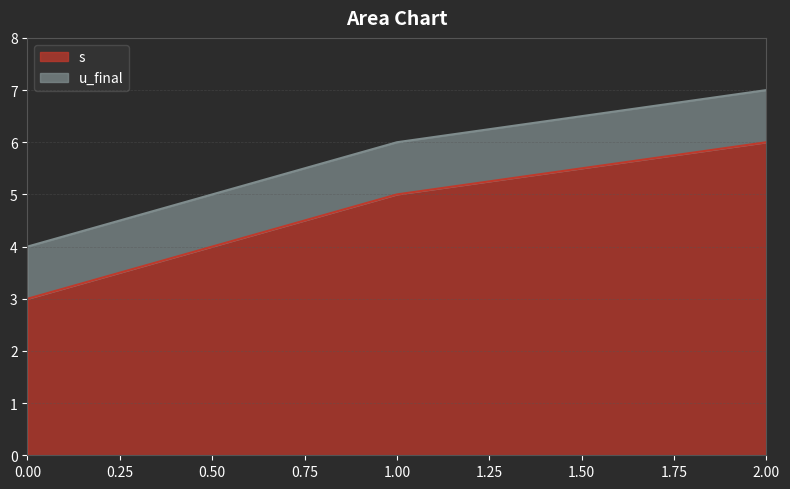

How many values are between 3 and 6?

3